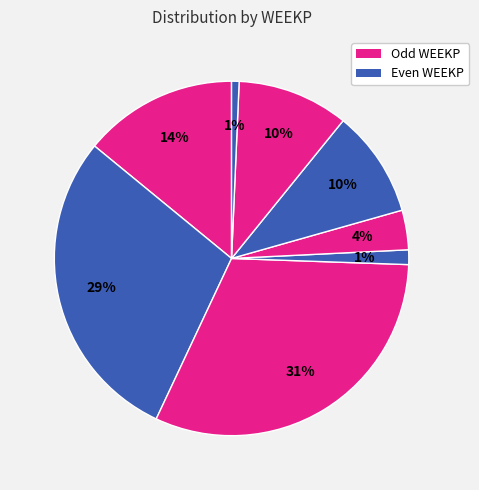

Does any single category account for the majority?

No